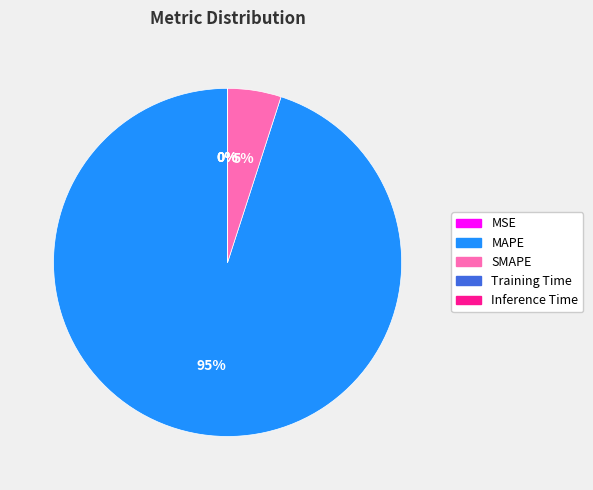

Combined, do SMAPE and MAPE account for over 50%?

Yes